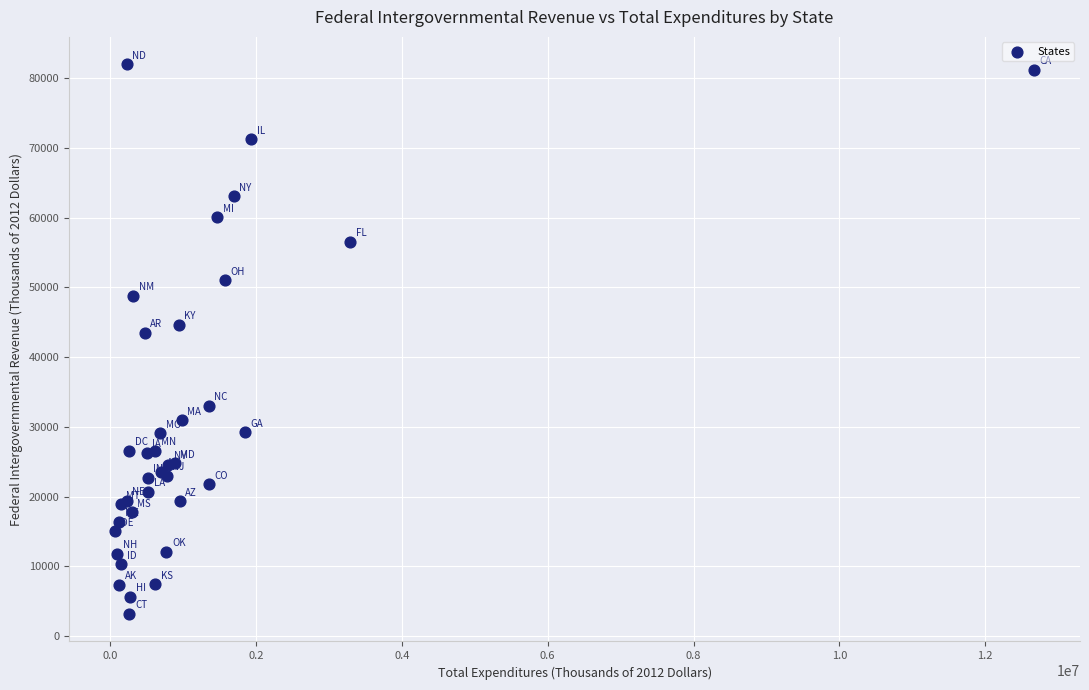

What Y value in the scatter plot is closest to 42568?

43468